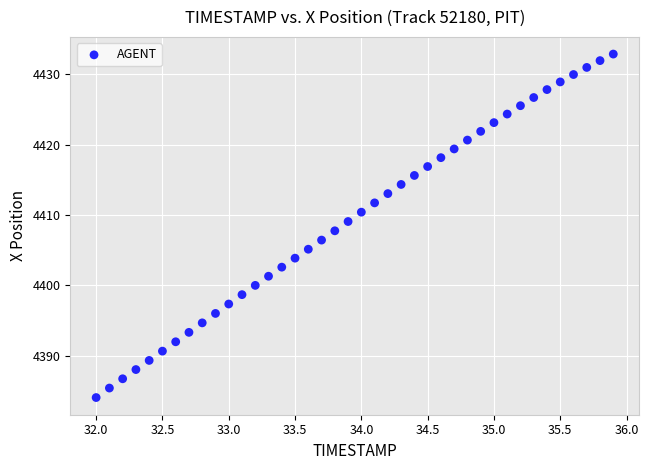

What is the range of X values (max minus min)?

3.9